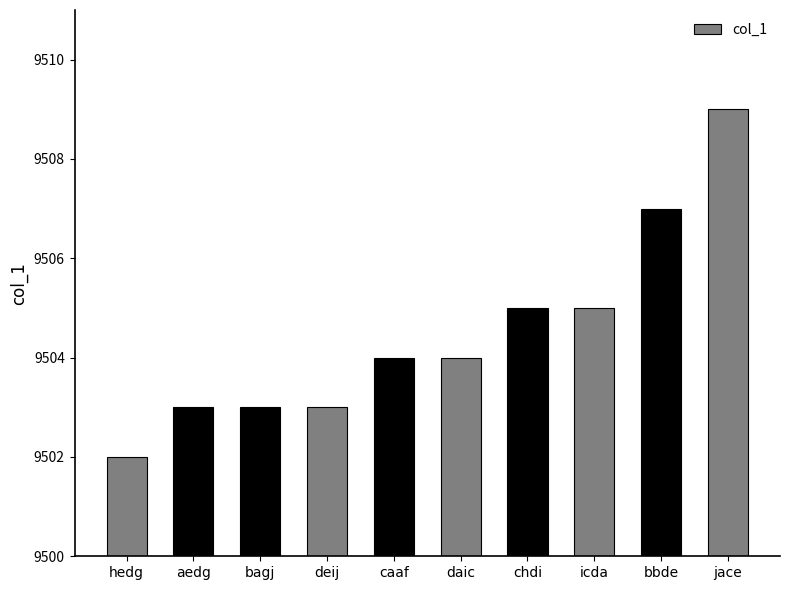

What is the label of the 6th bar from the right?

caaf